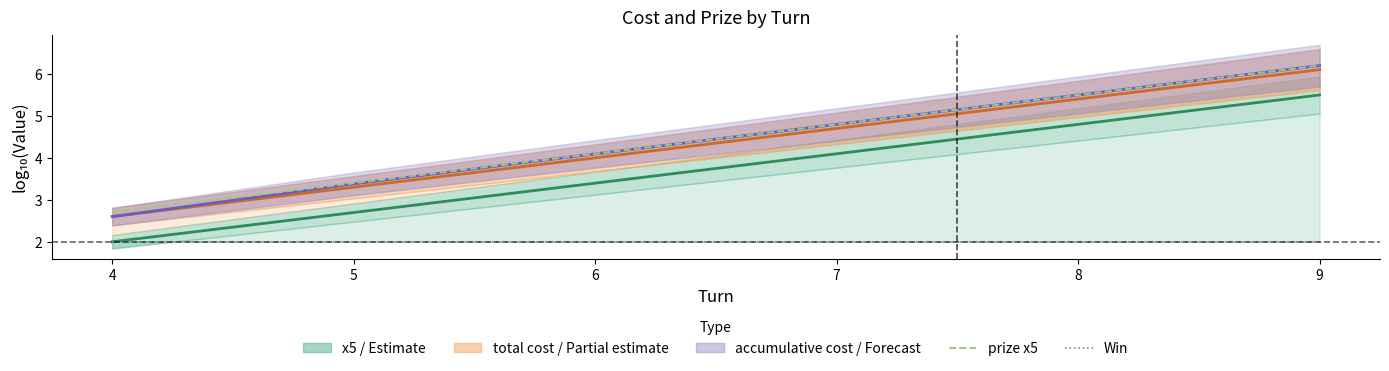

At how many categories does at least one series exceed 3?

5